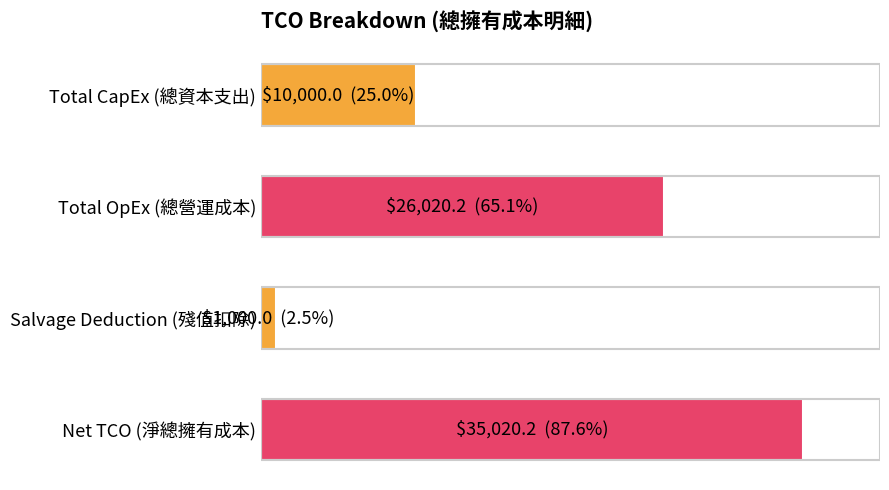

Does the chart contain any negative values?

No